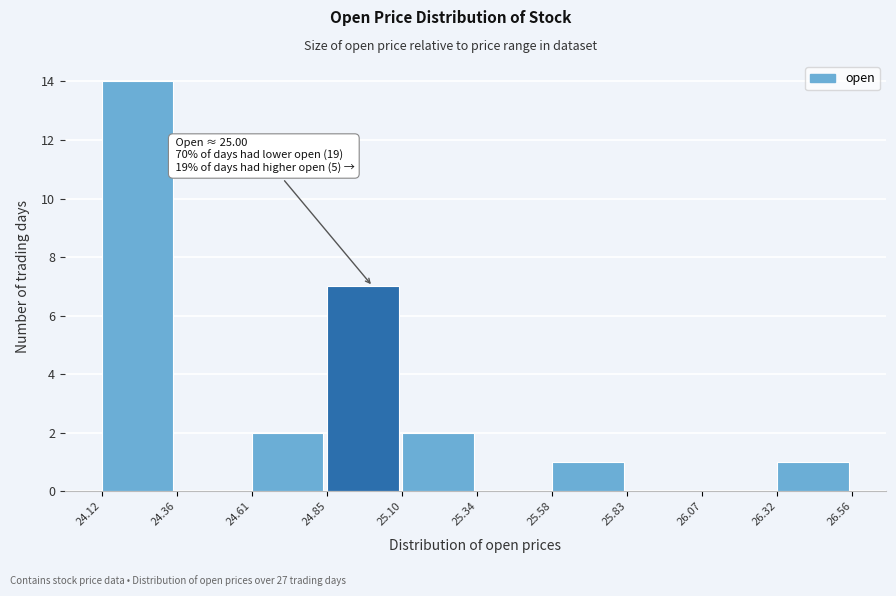

Over which range of the x-axis is the bar tallest?

24.12 to 24.36